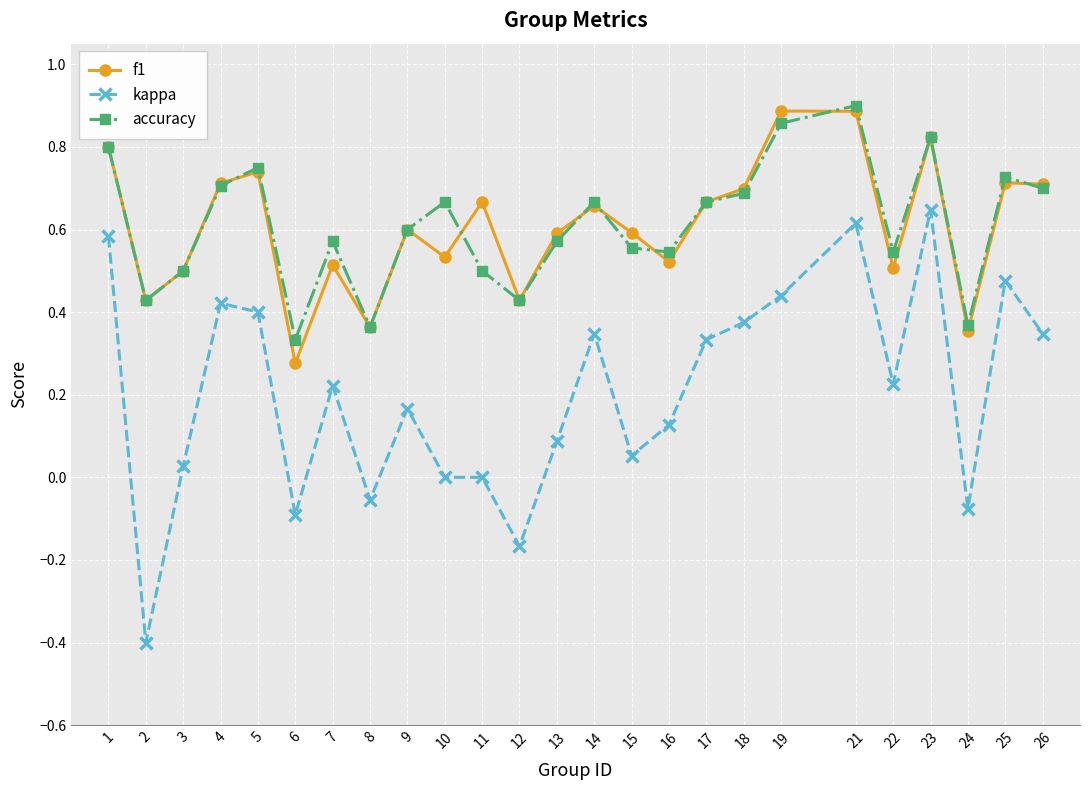

The kappa series shows 0.1 at 15. True or false?

True